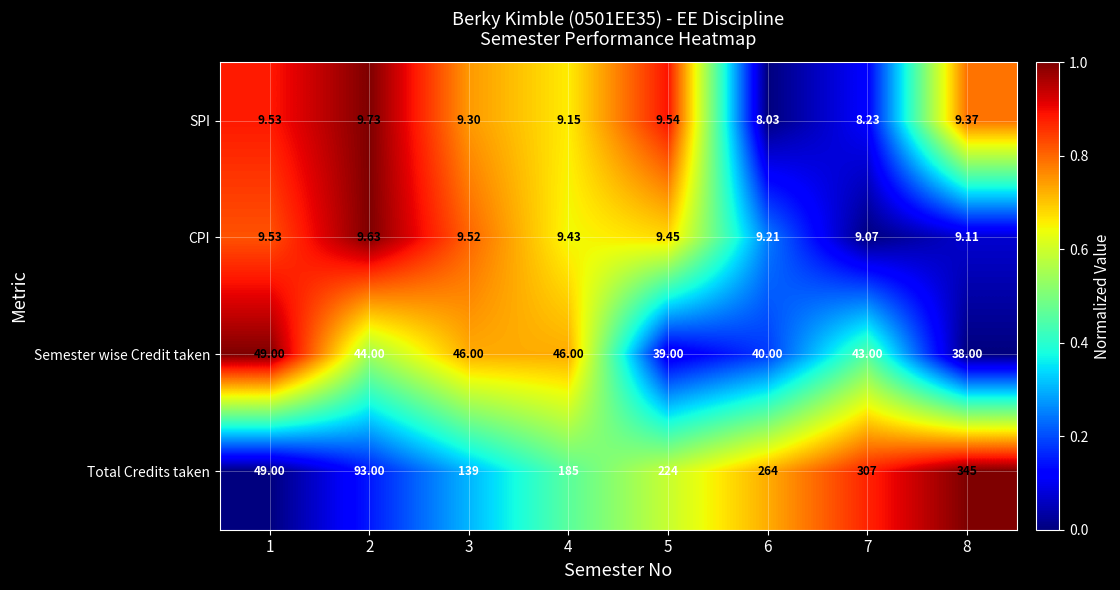

Rank the series by their maximum value, from lowest to highest.

CPI, SPI, Semester wise Credit taken, Total Credits taken